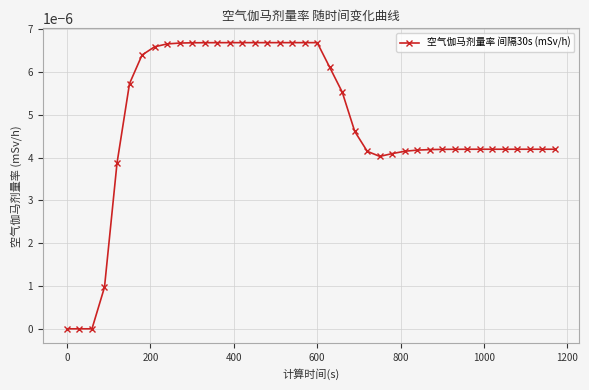

Does the chart have visible grid lines?

Yes